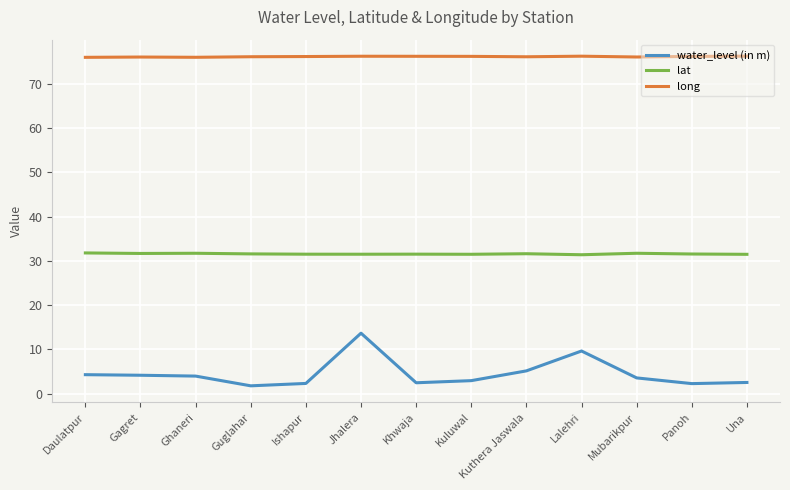

Rank the series by their maximum value, from lowest to highest.

water_level (in m), lat, long